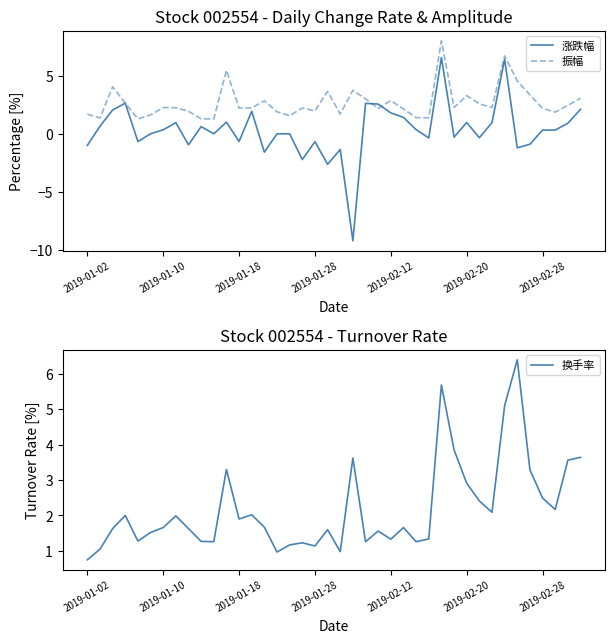

At how many categories does at least one series exceed 1?

40